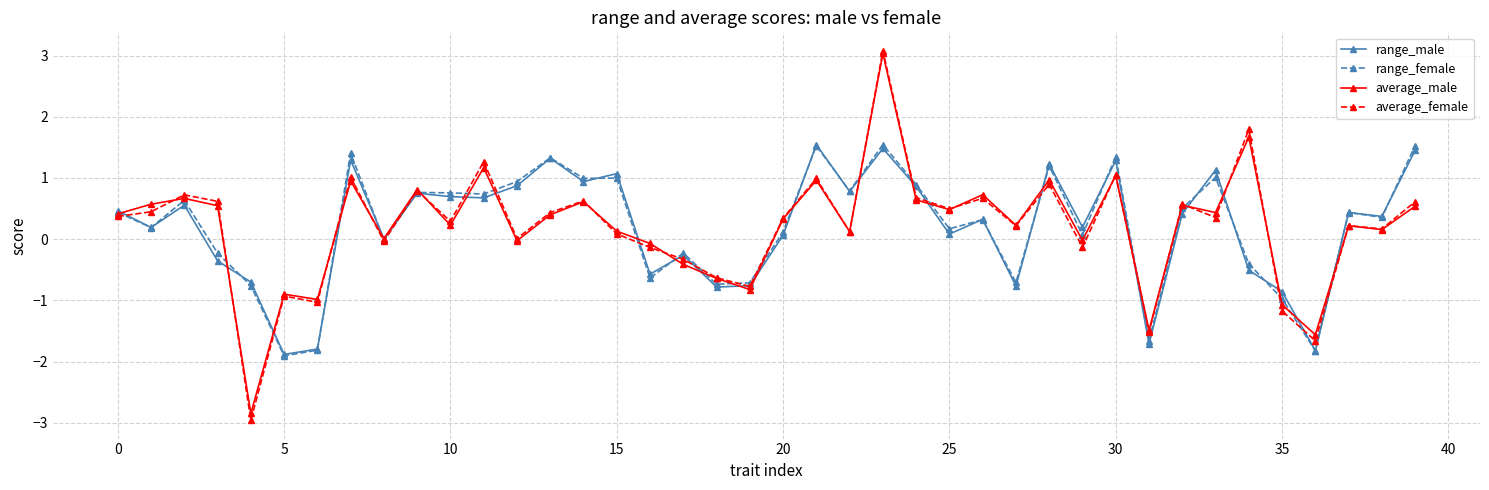

What is the greatest value displayed?

3.1